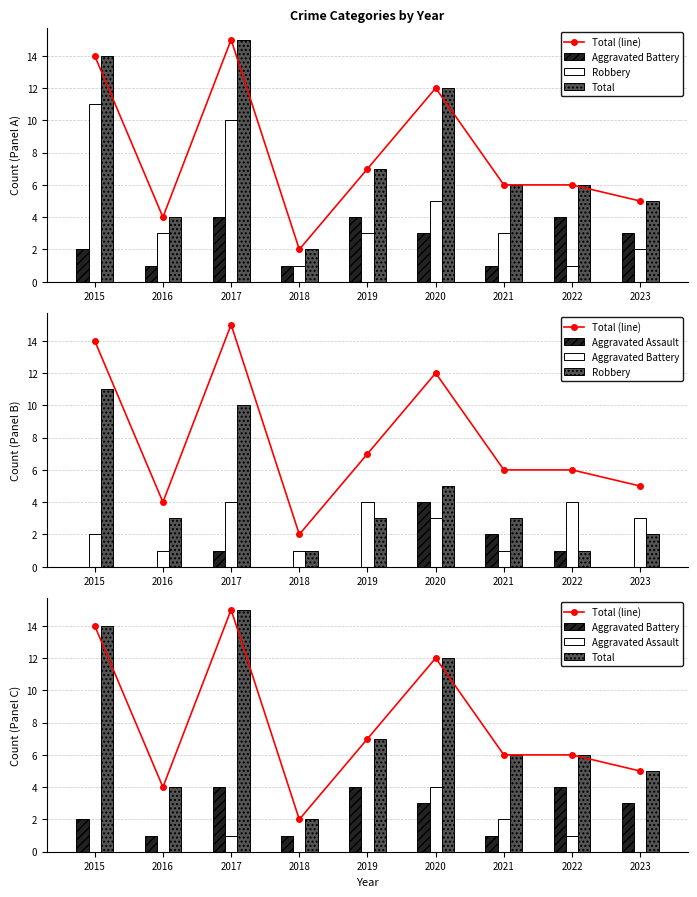

Which series has the largest total across all categories?

Total (line)